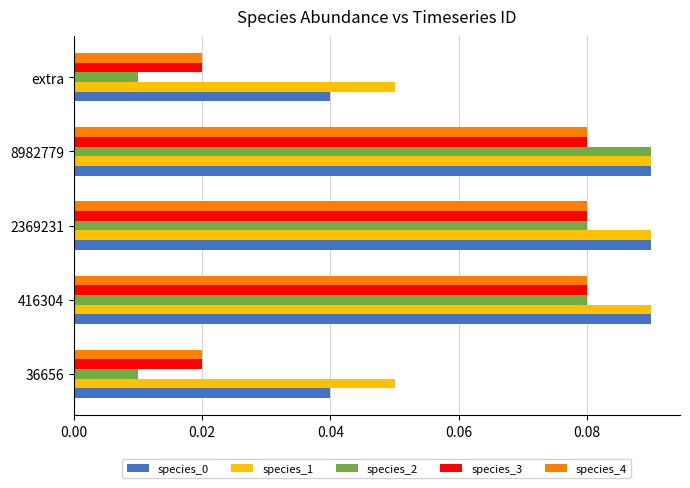

Between 36656 and 2369231, which series saw the biggest shift?

species_2